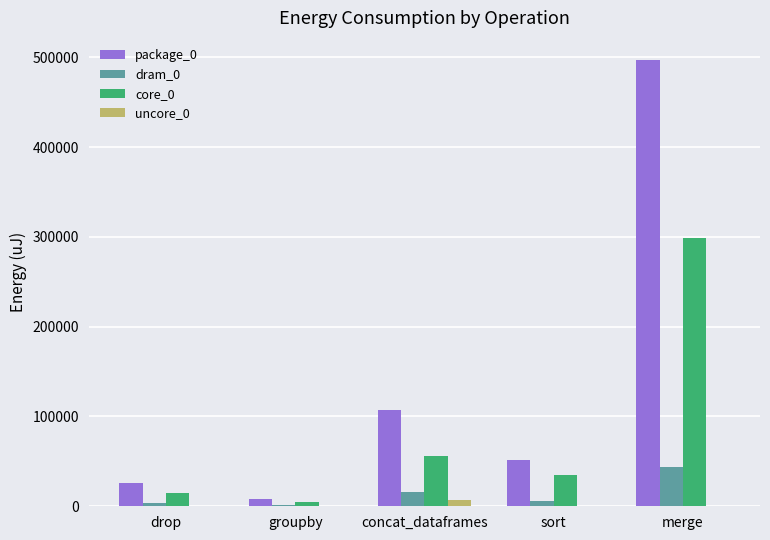

Reading left to right, list all the values displayed in this chart.

package_0: 25635	8118	107543	51697	496703
dram_0: 3540	1160	16052	6408	43945
core_0: 14526	4394	56153	34302	298949
uncore_0: 0	0	6653	0	0